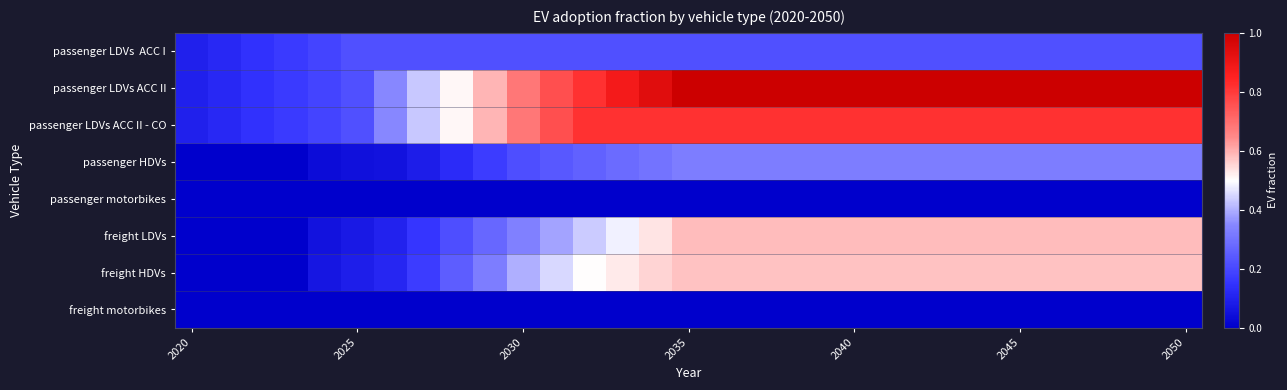

At which category is the sum across all series the highest?

2035